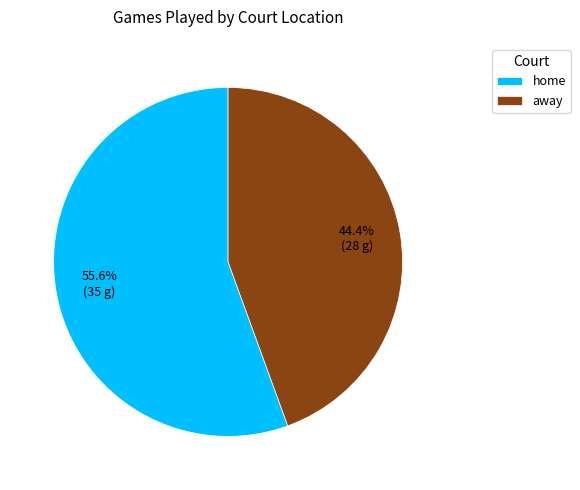

To the nearest percent, what is the difference between the largest and smallest slice percentages?

11%